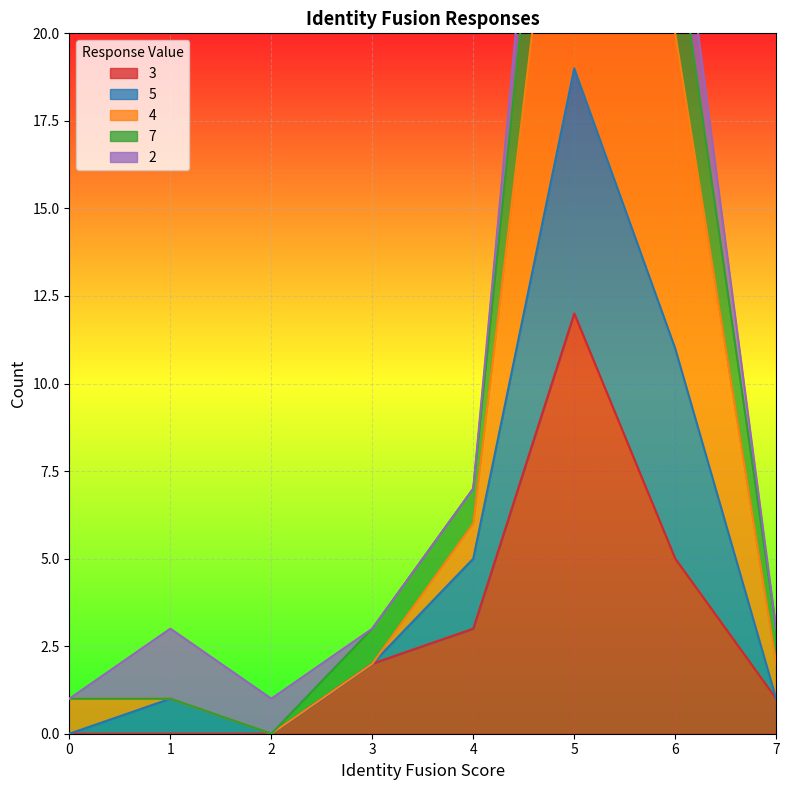

Which series has the largest total across all categories?

7